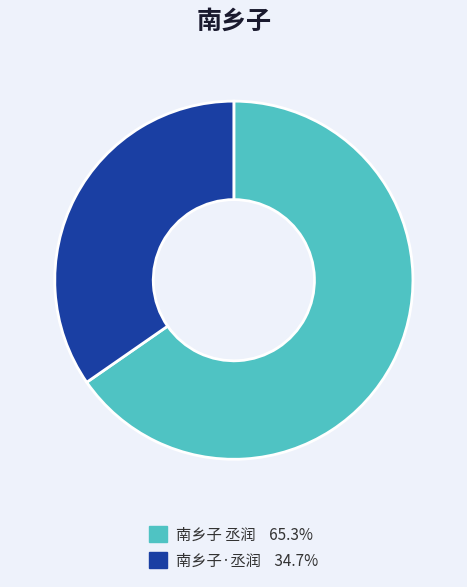

How many slices are in this pie chart?

2